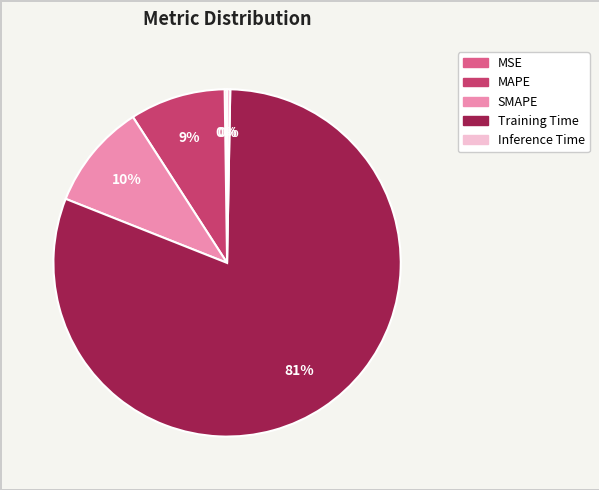

What is the largest slice in the pie chart?

Training Time